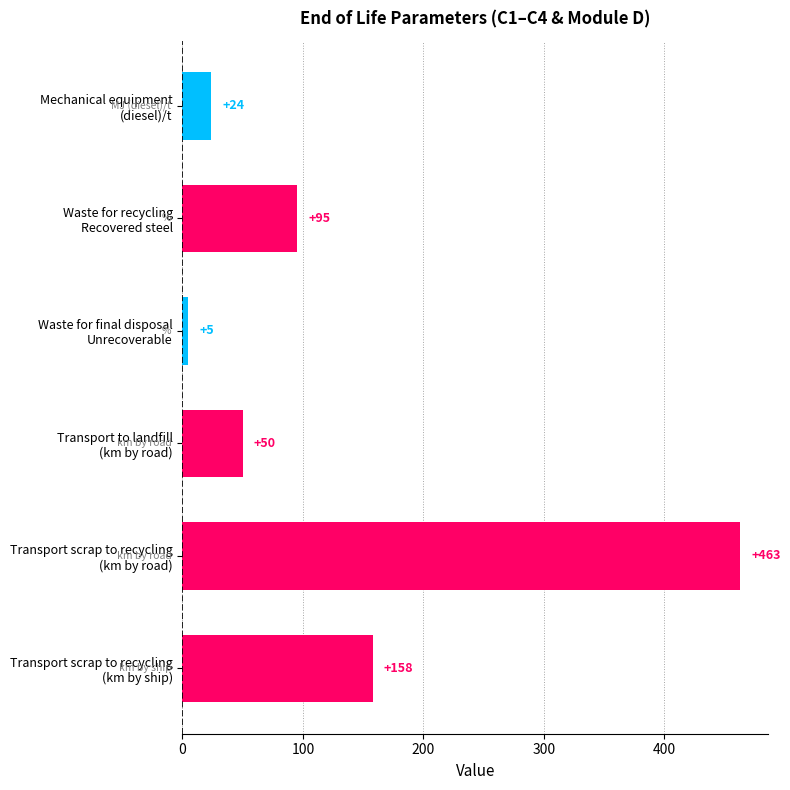

What is the difference between the second highest and second lowest values?

134